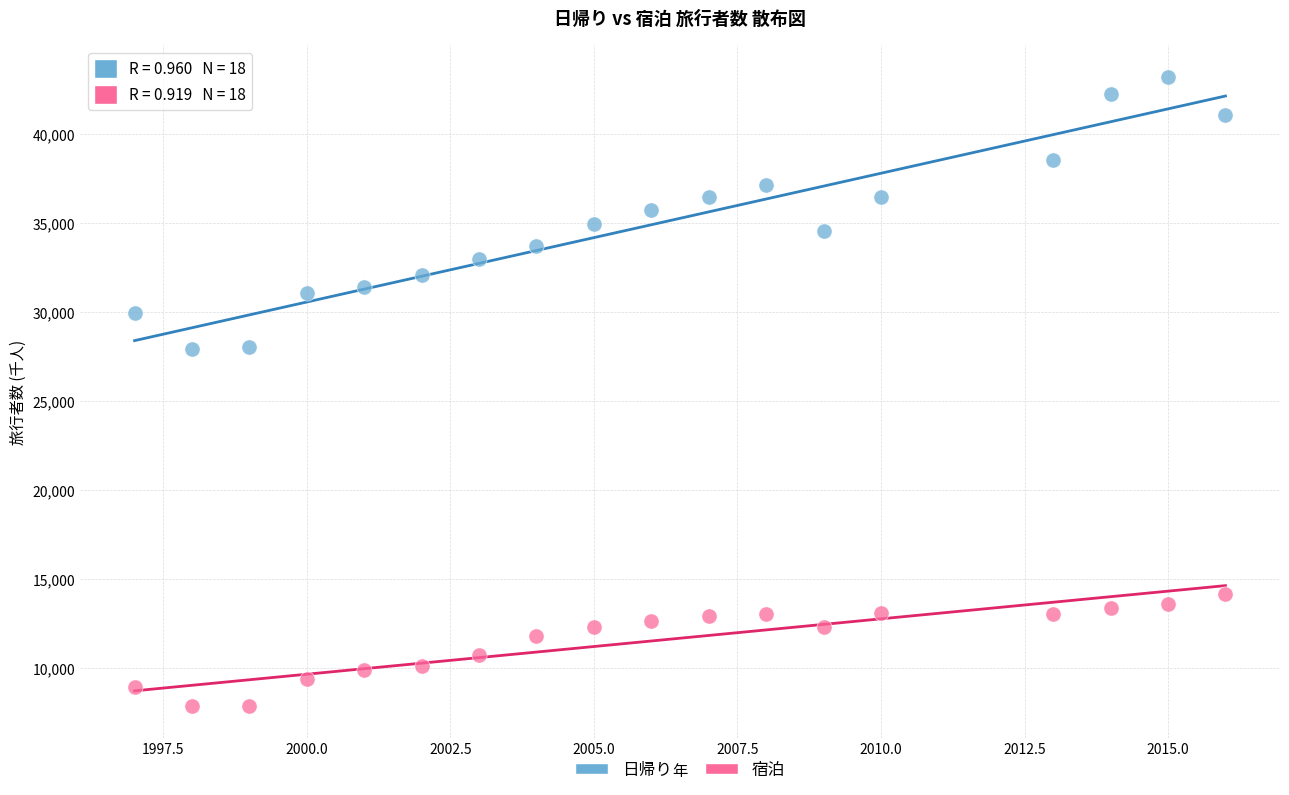

Which series has the largest Y range (max minus min)?

日帰り